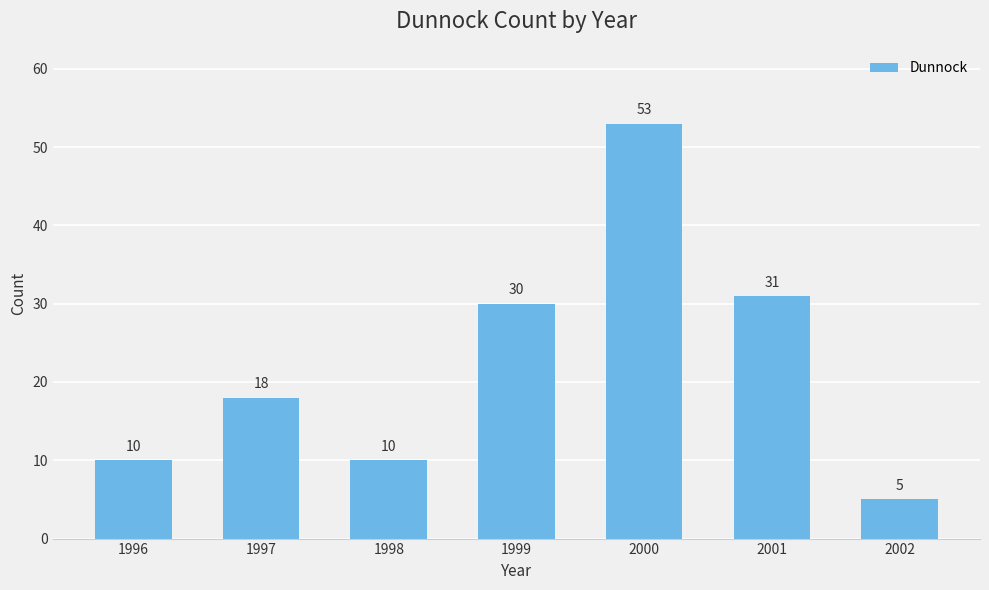

Reading left to right, extract all data points from this chart.

10	18	10	30	53	31	5